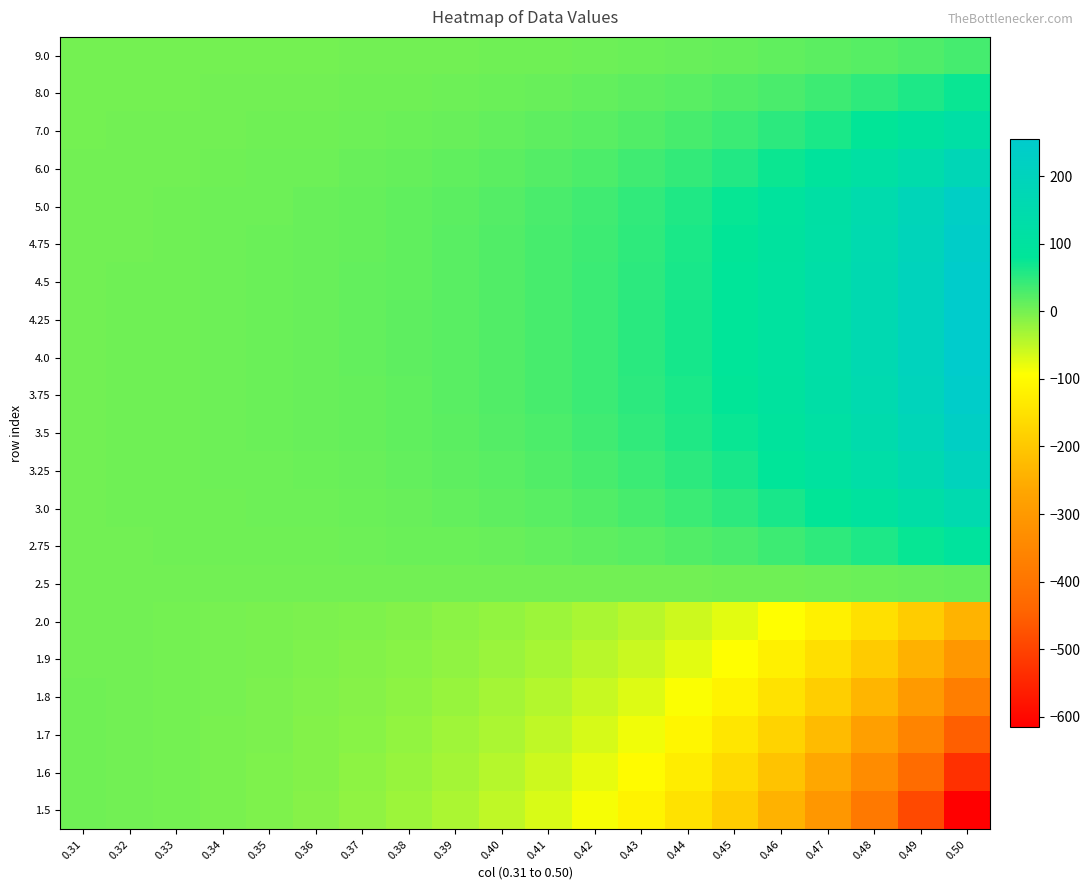

Reading left to right, extract all data points from this chart.

9.0: 0.31=0.3	0.32=0.4	0.33=0.6	0.34=0.7	0.35=1.0	0.36=1.3	0.37=1.6	0.38=2.1	0.39=2.6	0.40=3.4	0.41=4.3	0.42=5.4	0.43=6.8	0.44=8.6	0.45=10.9	0.46=13.6	0.47=17.1	0.48=21.4	0.49=26.8	0.50=33.5
8.0: 0.31=0.7	0.32=0.9	0.33=1.2	0.34=1.6	0.35=2.1	0.36=2.7	0.37=3.5	0.38=4.5	0.39=5.8	0.40=7.4	0.41=9.4	0.42=11.9	0.43=15.1	0.44=19.0	0.45=24.0	0.46=30.1	0.47=37.8	0.48=47.4	0.49=59.3	0.50=74.1
7.0: 0.31=1.2	0.32=1.6	0.33=2.0	0.34=2.7	0.35=3.5	0.36=4.5	0.37=5.8	0.38=7.5	0.39=9.6	0.40=12.2	0.41=15.5	0.42=19.7	0.43=24.9	0.44=31.5	0.45=39.6	0.46=49.8	0.47=62.5	0.48=78.4	0.49=98.2	0.50=122.7
6.0: 0.31=1.7	0.32=2.3	0.33=3.0	0.34=3.9	0.35=5.0	0.36=6.5	0.37=8.4	0.38=10.8	0.39=13.8	0.40=17.7	0.41=22.5	0.42=28.5	0.43=36.1	0.44=45.6	0.45=57.4	0.46=72.3	0.47=90.8	0.48=113.8	0.49=142.5	0.50=178.3
5.0: 0.31=2.3	0.32=3.0	0.33=3.9	0.34=5.0	0.35=6.5	0.36=8.4	0.37=10.9	0.38=14.0	0.39=17.9	0.40=22.9	0.41=29.1	0.42=37.0	0.43=46.8	0.44=59.2	0.45=74.6	0.46=93.9	0.47=118.0	0.48=148.0	0.49=185.5	0.50=232.1
4.75: 0.31=2.4	0.32=3.1	0.33=4.1	0.34=5.3	0.35=6.8	0.36=8.8	0.37=11.4	0.38=14.6	0.39=18.7	0.40=23.9	0.41=30.4	0.42=38.6	0.43=48.9	0.44=61.8	0.45=77.9	0.46=98.1	0.47=123.3	0.48=154.7	0.49=193.8	0.50=242.5
4.5: 0.31=2.5	0.32=3.3	0.33=4.2	0.34=5.5	0.35=7.1	0.36=9.1	0.37=11.7	0.38=15.1	0.39=19.3	0.40=24.6	0.41=31.3	0.42=39.8	0.43=50.4	0.44=63.7	0.45=80.4	0.46=101.2	0.47=127.2	0.48=159.6	0.49=200.0	0.50=250.3
4.25: 0.31=2.6	0.32=3.4	0.33=4.3	0.34=5.6	0.35=7.2	0.36=9.3	0.37=11.9	0.38=15.3	0.39=19.6	0.40=25.0	0.41=31.8	0.42=40.4	0.43=51.2	0.44=64.7	0.45=81.6	0.46=102.8	0.47=129.2	0.48=162.2	0.49=203.3	0.50=254.4
4.0: 0.31=2.7	0.32=3.5	0.33=4.4	0.34=5.6	0.35=7.2	0.36=9.3	0.37=11.9	0.38=15.2	0.39=19.5	0.40=24.9	0.41=31.6	0.42=40.2	0.43=50.9	0.44=64.4	0.45=81.2	0.46=102.3	0.47=128.6	0.48=161.5	0.49=202.4	0.50=253.4
3.75: 0.31=2.8	0.32=3.5	0.33=4.4	0.34=5.6	0.35=7.1	0.36=9.1	0.37=11.6	0.38=14.8	0.39=18.9	0.40=24.1	0.41=30.6	0.42=38.9	0.43=49.3	0.44=62.3	0.45=78.6	0.46=99.0	0.47=124.6	0.48=156.4	0.49=196.1	0.50=245.6
3.5: 0.31=2.9	0.32=3.5	0.33=4.3	0.34=5.4	0.35=6.8	0.36=8.6	0.37=10.9	0.38=13.9	0.39=17.7	0.40=22.5	0.41=28.5	0.42=36.2	0.43=45.8	0.44=57.9	0.45=73.1	0.46=92.1	0.47=115.9	0.48=145.6	0.49=182.6	0.50=228.7
3.25: 0.31=2.9	0.32=3.4	0.33=4.1	0.34=5.0	0.35=6.2	0.36=7.7	0.37=9.7	0.38=12.3	0.39=15.6	0.40=19.7	0.41=25.0	0.42=31.7	0.43=40.1	0.44=50.7	0.45=63.9	0.46=80.5	0.47=101.3	0.48=127.3	0.49=159.7	0.50=200.1
3.0: 0.31=2.9	0.32=3.2	0.33=3.7	0.34=4.4	0.35=5.3	0.36=6.5	0.37=8.0	0.38=9.9	0.39=12.4	0.40=15.7	0.41=19.7	0.42=24.9	0.43=31.4	0.44=39.7	0.45=50.0	0.46=63.0	0.47=79.3	0.48=99.6	0.49=125.0	0.50=156.6
2.75: 0.31=2.8	0.32=3.0	0.33=3.2	0.34=3.6	0.35=4.0	0.36=4.7	0.37=5.5	0.38=6.6	0.39=8.1	0.40=9.9	0.41=12.3	0.42=15.3	0.43=19.2	0.44=24.1	0.45=30.3	0.46=38.1	0.47=47.9	0.48=60.2	0.49=75.6	0.50=94.8
2.5: 0.31=2.8	0.32=2.7	0.33=2.6	0.34=2.5	0.35=2.4	0.36=2.3	0.37=2.3	0.38=2.2	0.39=2.2	0.40=2.2	0.41=2.3	0.42=2.5	0.43=2.7	0.44=3.1	0.45=3.7	0.46=4.4	0.47=5.4	0.48=6.7	0.49=8.4	0.50=10.5
2.0: 0.31=3.0	0.32=2.1	0.33=1.1	0.34=-0.3	0.35=-2.0	0.36=-4.1	0.37=-6.8	0.38=-10.2	0.39=-14.5	0.40=-19.9	0.41=-26.6	0.42=-35.0	0.43=-45.5	0.44=-58.6	0.45=-74.9	0.46=-95.3	0.47=-120.6	0.48=-152.1	0.49=-191.4	0.50=-240.2
1.9: 0.31=3.1	0.32=2.1	0.33=0.8	0.34=-0.9	0.35=-3.0	0.36=-5.6	0.37=-9.0	0.38=-13.3	0.39=-18.7	0.40=-25.4	0.41=-33.9	0.42=-44.5	0.43=-57.8	0.44=-74.3	0.45=-95.0	0.46=-120.9	0.47=-153.1	0.48=-193.1	0.49=-243.0	0.50=-305.1
1.8: 0.31=3.3	0.32=2.1	0.33=0.6	0.34=-1.4	0.35=-4.0	0.36=-7.2	0.37=-11.3	0.38=-16.5	0.39=-23.0	0.40=-31.3	0.41=-41.6	0.42=-54.6	0.43=-70.9	0.44=-91.2	0.45=-116.7	0.46=-148.4	0.47=-188.0	0.48=-237.3	0.49=-298.7	0.50=-375.1
1.7: 0.31=3.6	0.32=2.2	0.33=0.4	0.34=-2.0	0.35=-5.0	0.36=-8.8	0.37=-13.7	0.38=-19.8	0.39=-27.6	0.40=-37.5	0.41=-49.8	0.42=-65.4	0.43=-84.8	0.44=-109.2	0.45=-139.7	0.46=-177.8	0.47=-225.3	0.48=-284.6	0.49=-358.4	0.50=-450.2
1.6: 0.31=4.0	0.32=2.4	0.33=0.3	0.34=-2.4	0.35=-5.9	0.36=-10.4	0.37=-16.0	0.38=-23.2	0.39=-32.4	0.40=-43.9	0.41=-58.4	0.42=-76.6	0.43=-99.5	0.44=-128.2	0.45=-164.1	0.46=-209.0	0.47=-265.0	0.48=-334.9	0.49=-421.9	0.50=-530.2
1.5: 0.31=4.5	0.32=2.7	0.33=0.3	0.34=-2.8	0.35=-6.8	0.36=-11.9	0.37=-18.4	0.38=-26.7	0.39=-37.2	0.40=-50.5	0.41=-67.2	0.42=-88.4	0.43=-114.9	0.44=-148.1	0.45=-189.8	0.46=-241.8	0.47=-306.8	0.48=-387.9	0.49=-488.9	0.50=-614.7